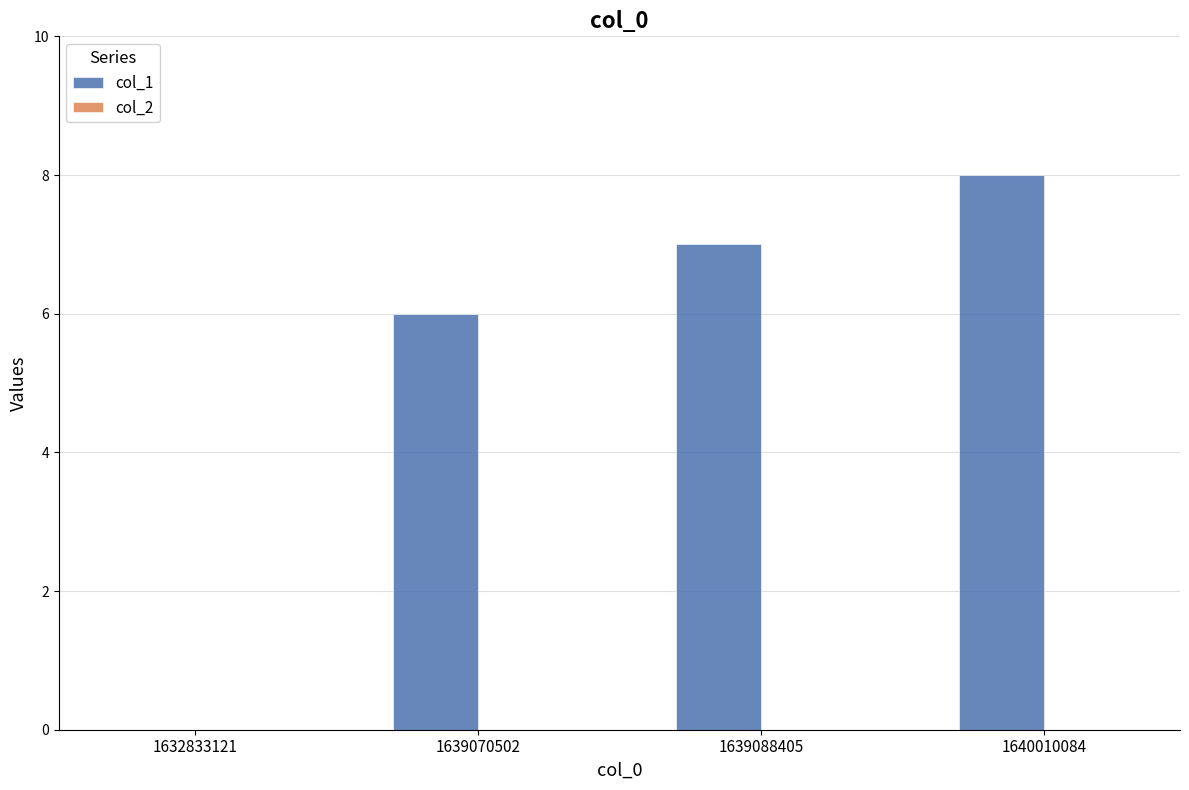

The chart shows a value of 3 at 1632833121. True or false?

False